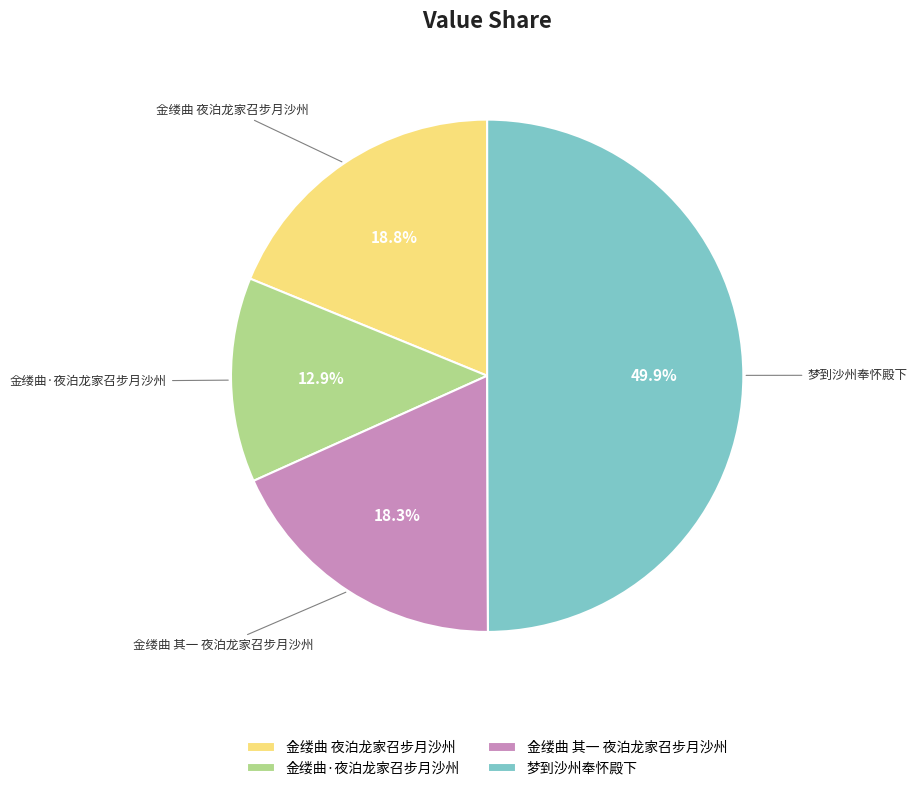

Count the number of slices in the pie.

4